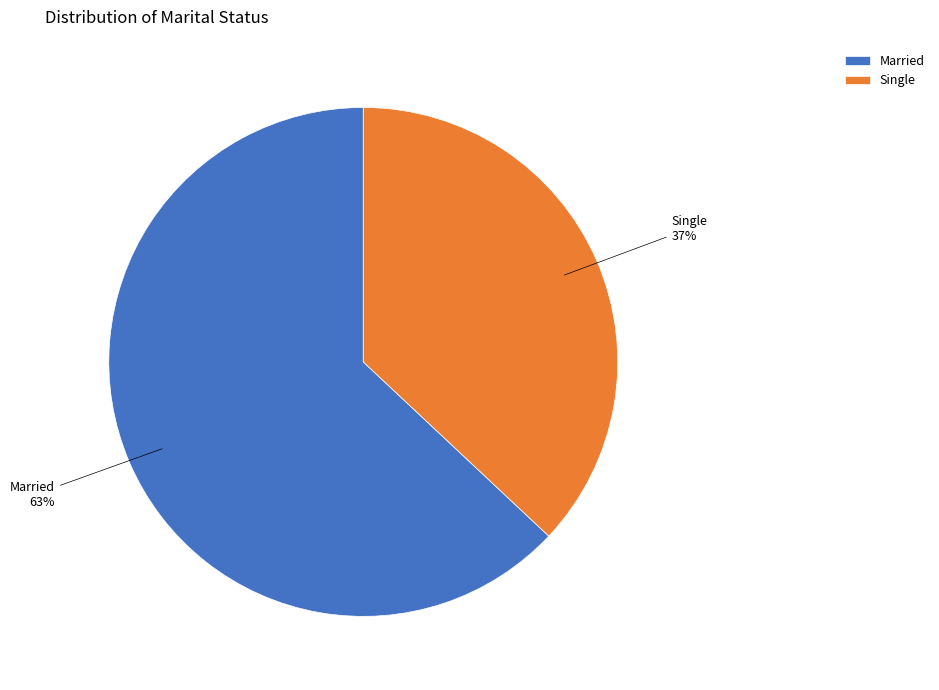

Combined, do Single and Married account for over 50%?

Yes